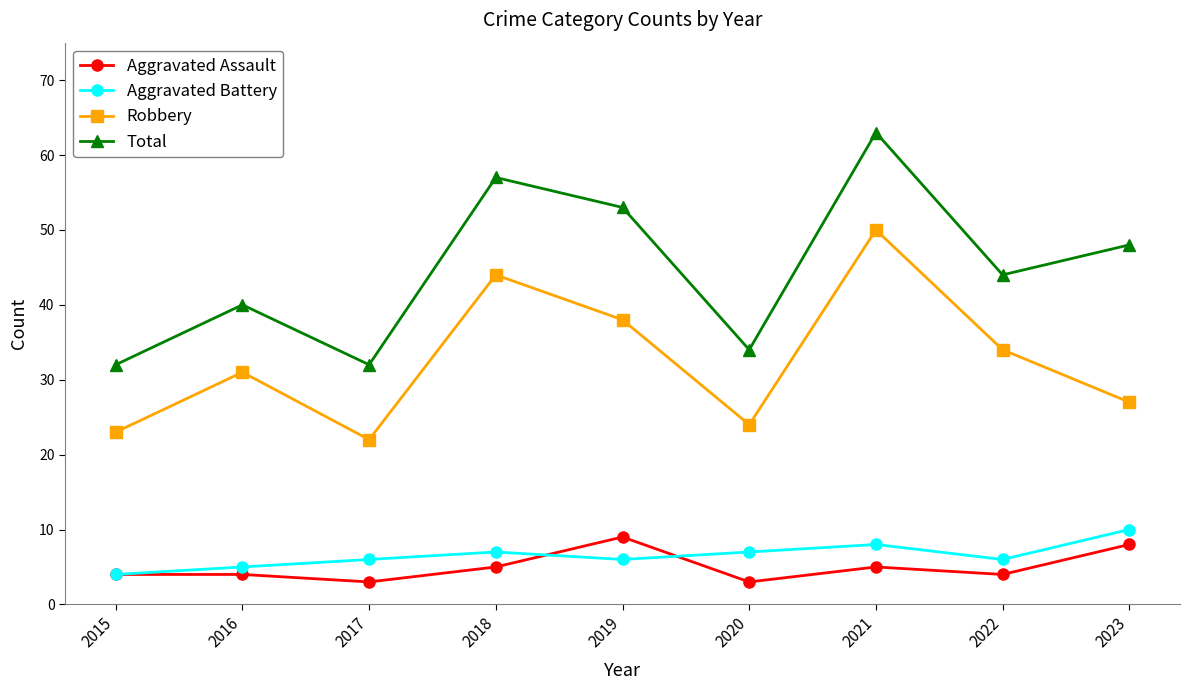

What is the maximum value for Aggravated Assault?

9